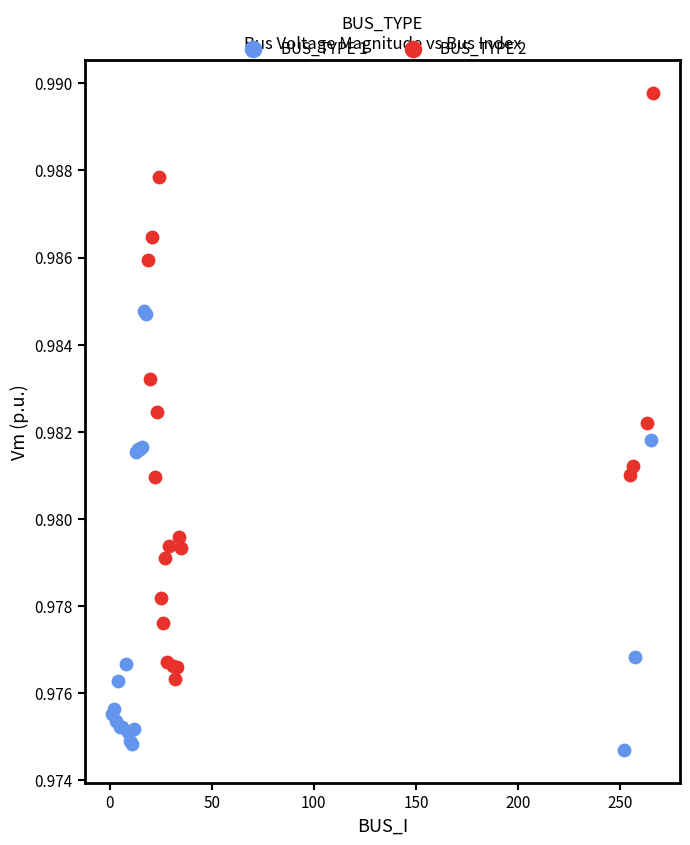

Which series contains the lowest Y value?

BUS_TYPE 1